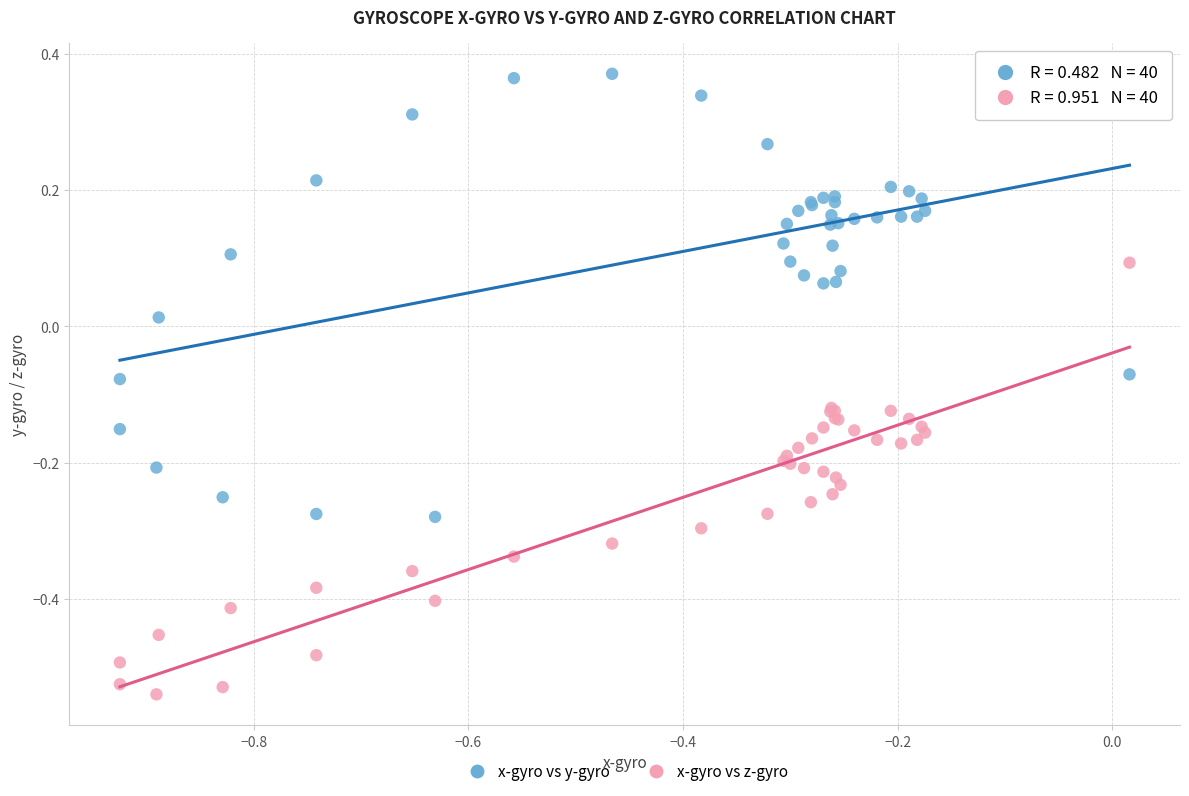

Which series contains the highest Y value?

x-gyro vs y-gyro